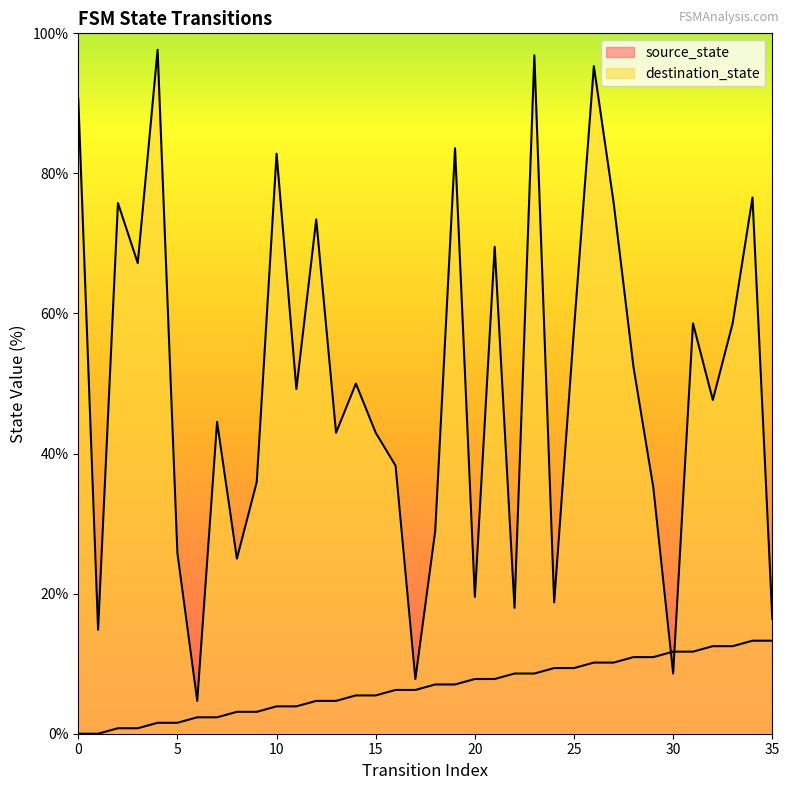

How many times do destination_state and source_state cross each other?

2